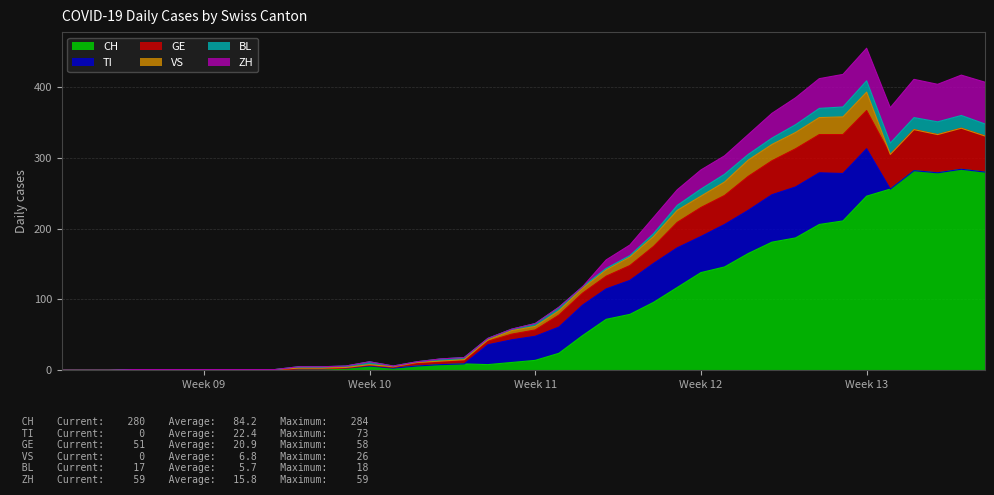

Reading left to right, list all the values displayed in this chart.

CH: 2020-02-25=0	2020-02-26=0	2020-02-27=0	2020-02-28=0	2020-02-29=0	2020-03-01=0	2020-03-02=0	2020-03-03=0	2020-03-04=0	2020-03-05=0	2020-03-06=2	2020-03-07=2	2020-03-08=3	2020-03-09=6	2020-03-10=3	2020-03-11=6	2020-03-12=8	2020-03-13=9	2020-03-14=8	2020-03-15=11	2020-03-16=14	2020-03-17=24	2020-03-18=49	2020-03-19=72	2020-03-20=79	2020-03-21=96	2020-03-22=117	2020-03-23=138	2020-03-24=146	2020-03-25=165	2020-03-26=181	2020-03-27=187	2020-03-28=206	2020-03-29=211	2020-03-30=246	2020-03-31=256	2020-04-01=282	2020-04-02=279	2020-04-03=284	2020-04-04=280
TI: 2020-02-25=0	2020-02-26=0	2020-02-27=0	2020-02-28=0	2020-02-29=0	2020-03-01=0	2020-03-02=0	2020-03-03=0	2020-03-04=0	2020-03-05=0	2020-03-06=0	2020-03-07=0	2020-03-08=0	2020-03-09=0	2020-03-10=0	2020-03-11=0	2020-03-12=0	2020-03-13=0	2020-03-14=28	2020-03-15=32	2020-03-16=34	2020-03-17=37	2020-03-18=43	2020-03-19=43	2020-03-20=48	2020-03-21=55	2020-03-22=56	2020-03-23=51	2020-03-24=60	2020-03-25=61	2020-03-26=67	2020-03-27=72	2020-03-28=73	2020-03-29=67	2020-03-30=67	2020-03-31=0	2020-04-01=0	2020-04-02=0	2020-04-03=0	2020-04-04=0
GE: 2020-02-25=0	2020-02-26=0	2020-02-27=0	2020-02-28=0	2020-02-29=0	2020-03-01=0	2020-03-02=0	2020-03-03=0	2020-03-04=0	2020-03-05=0	2020-03-06=0	2020-03-07=0	2020-03-08=0	2020-03-09=1	2020-03-10=1	2020-03-11=4	2020-03-12=4	2020-03-13=5	2020-03-14=5	2020-03-15=8	2020-03-16=9	2020-03-17=17	2020-03-18=17	2020-03-19=18	2020-03-20=21	2020-03-21=24	2020-03-22=36	2020-03-23=41	2020-03-24=41	2020-03-25=48	2020-03-26=48	2020-03-27=54	2020-03-28=54	2020-03-29=55	2020-03-30=54	2020-03-31=49	2020-04-01=58	2020-04-02=54	2020-04-03=58	2020-04-04=51
VS: 2020-02-25=0	2020-02-26=0	2020-02-27=0	2020-02-28=1	2020-02-29=1	2020-03-01=1	2020-03-02=1	2020-03-03=1	2020-03-04=1	2020-03-05=1	2020-03-06=1	2020-03-07=1	2020-03-08=1	2020-03-09=1	2020-03-10=1	2020-03-11=1	2020-03-12=1	2020-03-13=1	2020-03-14=2	2020-03-15=5	2020-03-16=5	2020-03-17=6	2020-03-18=7	2020-03-19=9	2020-03-20=12	2020-03-21=14	2020-03-22=17	2020-03-23=16	2020-03-24=19	2020-03-25=23	2020-03-26=23	2020-03-27=23	2020-03-28=24	2020-03-29=25	2020-03-30=26	2020-03-31=0	2020-04-01=0	2020-04-02=0	2020-04-03=0	2020-04-04=0
BL: 2020-02-25=0	2020-02-26=0	2020-02-27=0	2020-02-28=0	2020-02-29=0	2020-03-01=0	2020-03-02=0	2020-03-03=0	2020-03-04=0	2020-03-05=0	2020-03-06=2	2020-03-07=2	2020-03-08=2	2020-03-09=4	2020-03-10=1	2020-03-11=1	2020-03-12=3	2020-03-13=3	2020-03-14=2	2020-03-15=2	2020-03-16=4	2020-03-17=5	2020-03-18=2	2020-03-19=2	2020-03-20=2	2020-03-21=4	2020-03-22=7	2020-03-23=10	2020-03-24=11	2020-03-25=8	2020-03-26=9	2020-03-27=11	2020-03-28=13	2020-03-29=14	2020-03-30=16	2020-03-31=16	2020-04-01=17	2020-04-02=18	2020-04-03=18	2020-04-04=17
ZH: 2020-02-25=0	2020-02-26=0	2020-02-27=0	2020-02-28=0	2020-02-29=0	2020-03-01=0	2020-03-02=0	2020-03-03=0	2020-03-04=0	2020-03-05=0	2020-03-06=0	2020-03-07=0	2020-03-08=0	2020-03-09=0	2020-03-10=0	2020-03-11=0	2020-03-12=0	2020-03-13=0	2020-03-14=0	2020-03-15=0	2020-03-16=0	2020-03-17=0	2020-03-18=0	2020-03-19=12	2020-03-20=15	2020-03-21=23	2020-03-22=22	2020-03-23=27	2020-03-24=26	2020-03-25=28	2020-03-26=35	2020-03-27=38	2020-03-28=42	2020-03-29=46	2020-03-30=46	2020-03-31=50	2020-04-01=54	2020-04-02=53	2020-04-03=57	2020-04-04=59